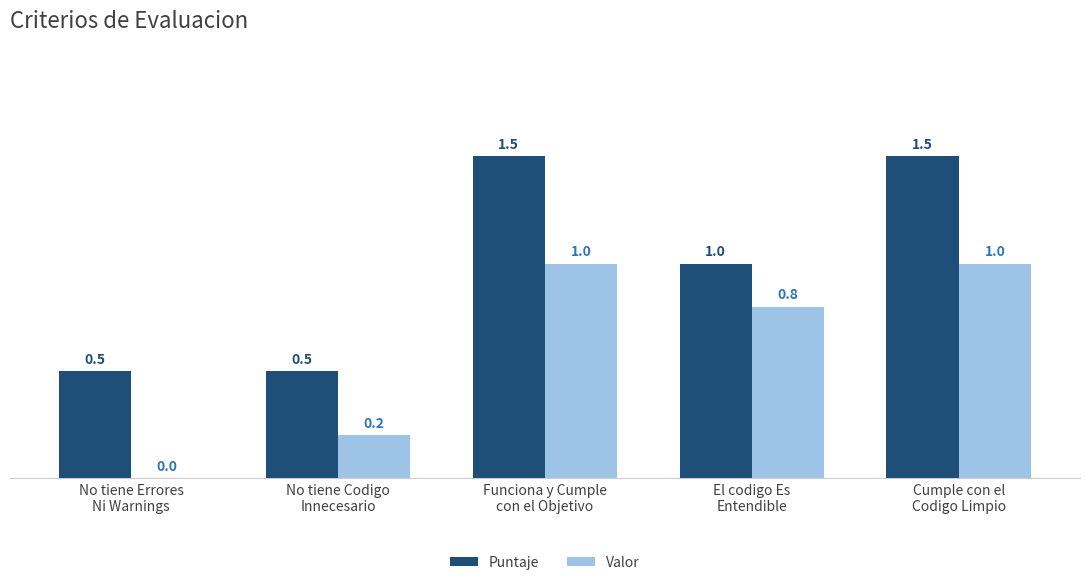

What is the maximum value shown in the chart?

1.5